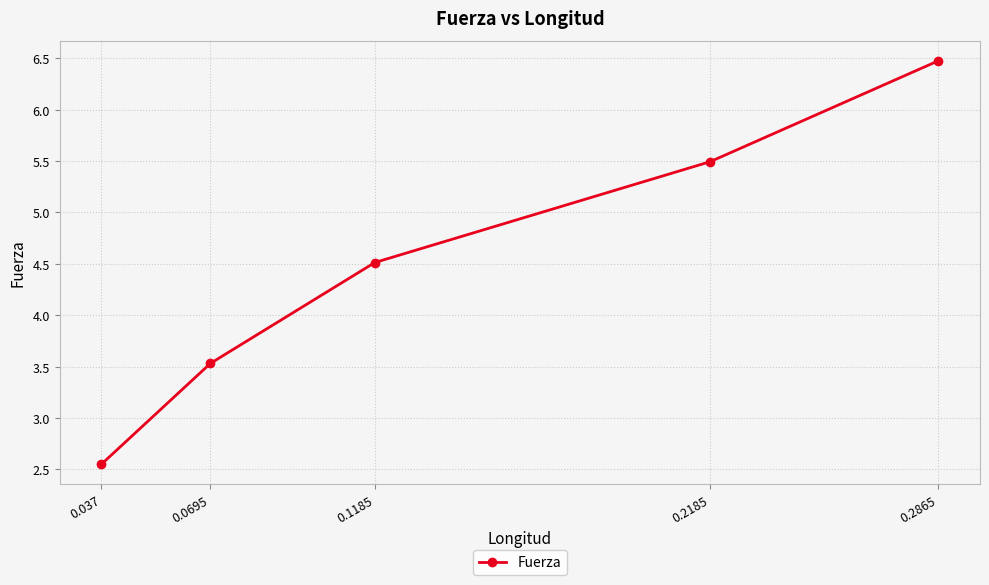

At which label does the data first exceed 4?

0.1185